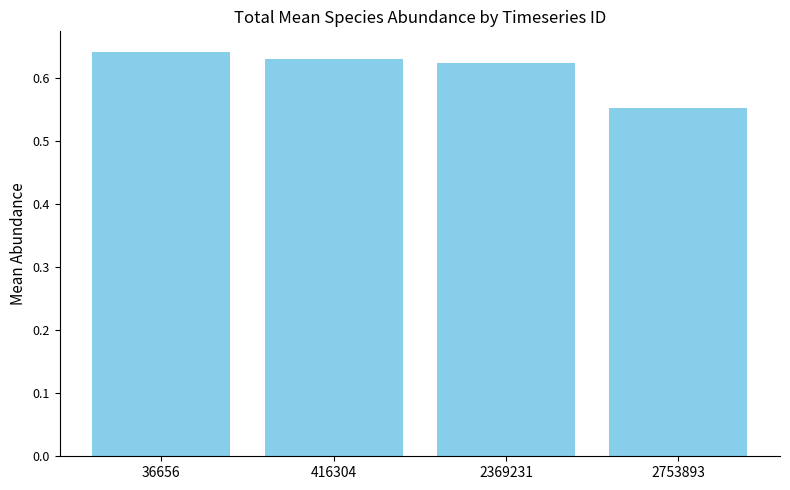

Are the bars grouped side by side (vs. stacked)?

No